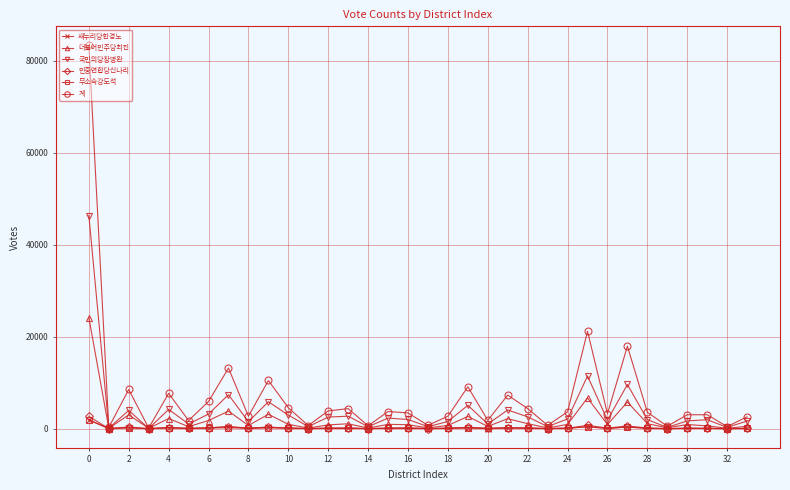

Which series has the largest range (max minus min)?

계